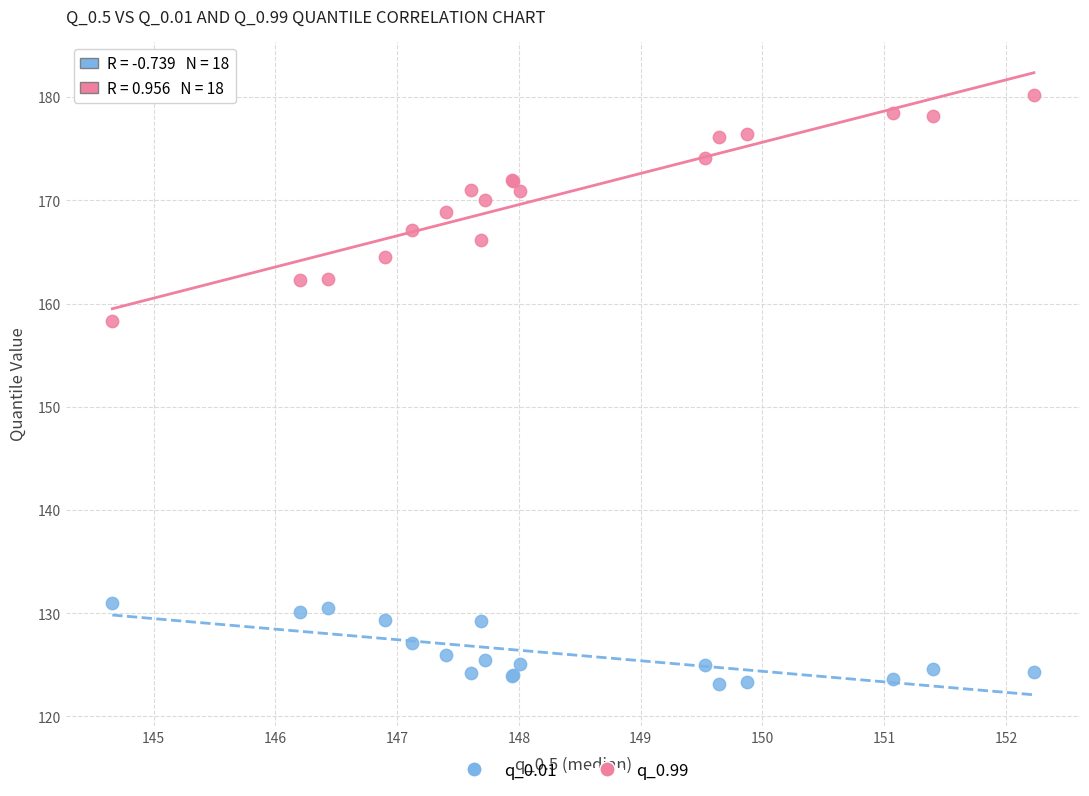

What are all the series names shown in the legend?

q_0.01, q_0.99